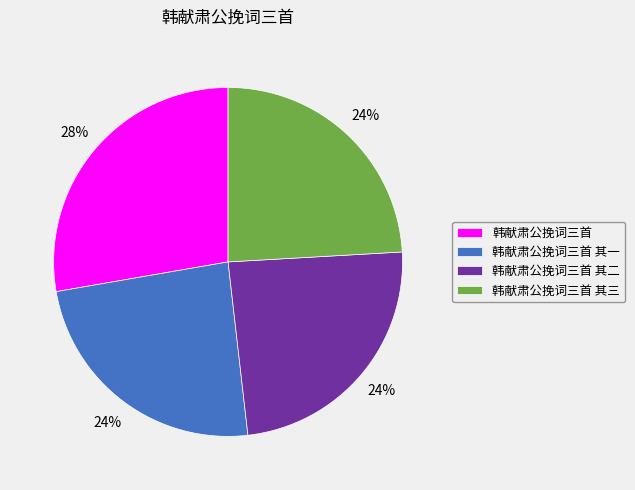

Which has a higher value, 韩献肃公挽词三首 or 韩献肃公挽词三首 其二?

韩献肃公挽词三首